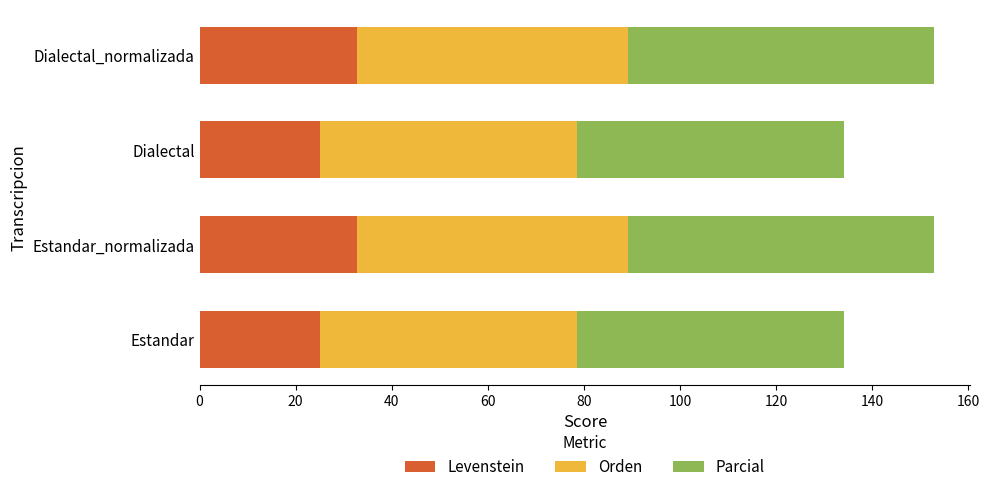

What is the sum of the Levenstein values at Estandar_normalizada and Estandar?

57.8